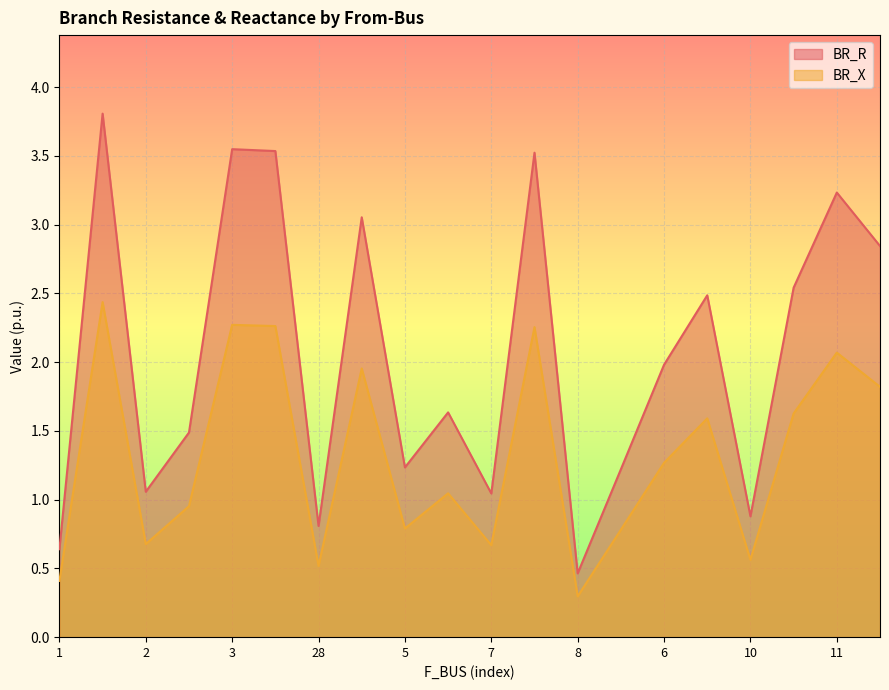

The value of BR_R at 10 is 0.2. True or false?

False